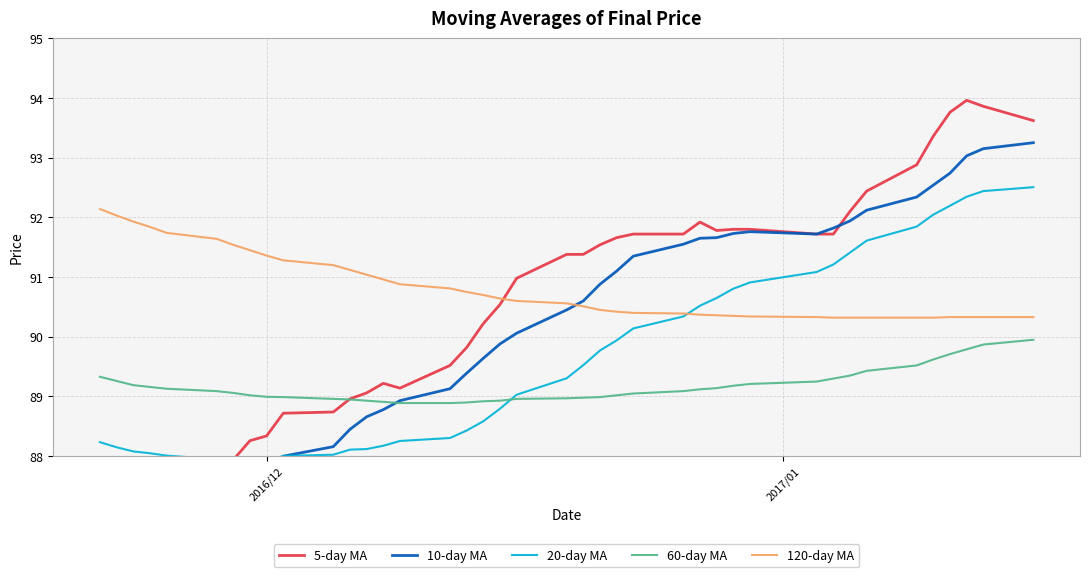

How many lines are shown in the chart?

5